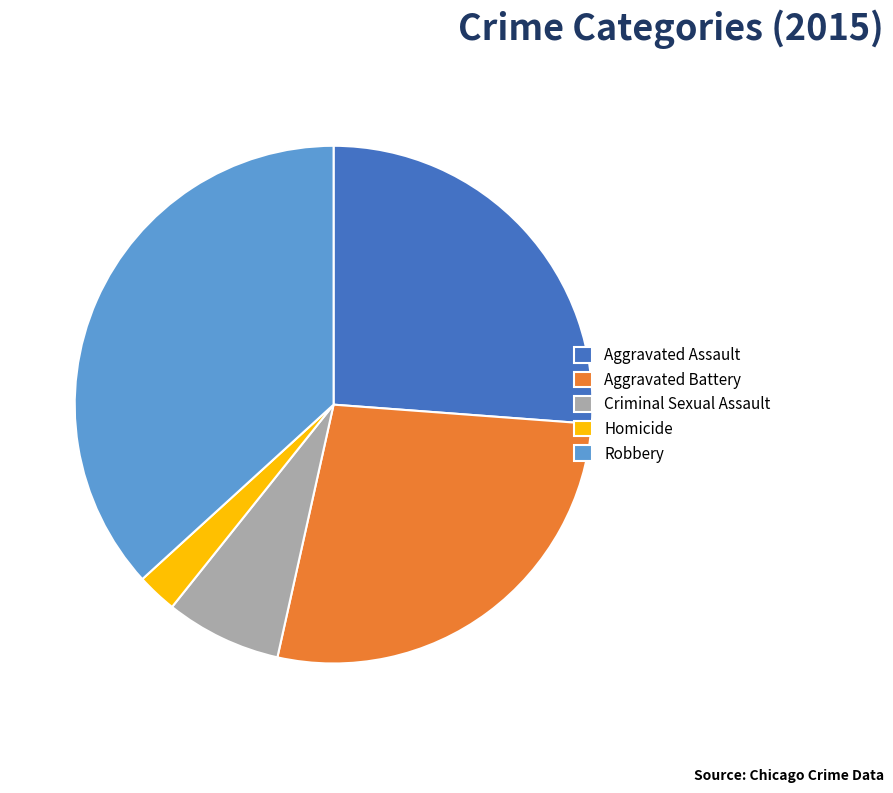

Is it true that Aggravated Assault is 26% of the pie?

True